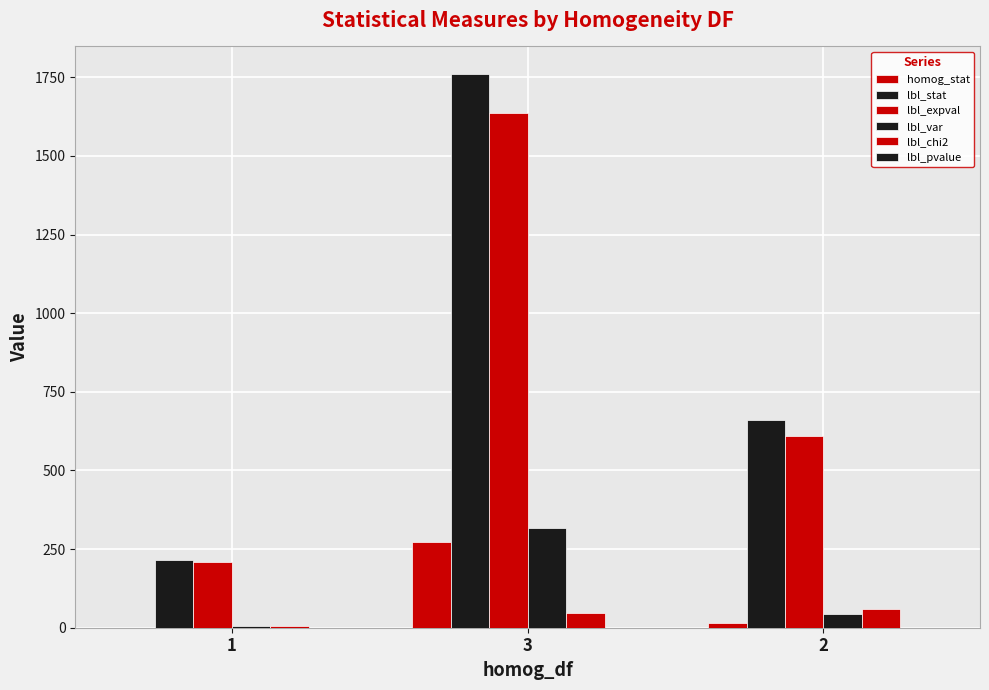

Which series changed the most between 1 and 3?

lbl_stat